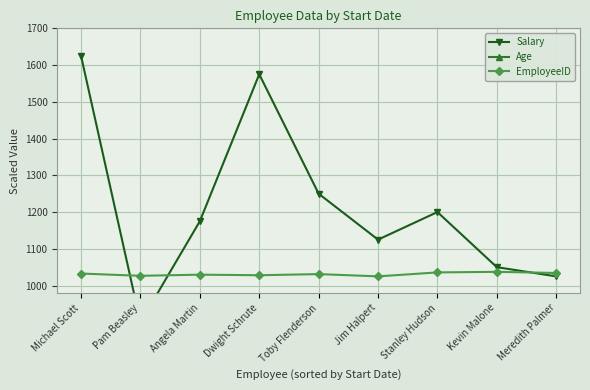

How many distinct data groups are displayed?

3